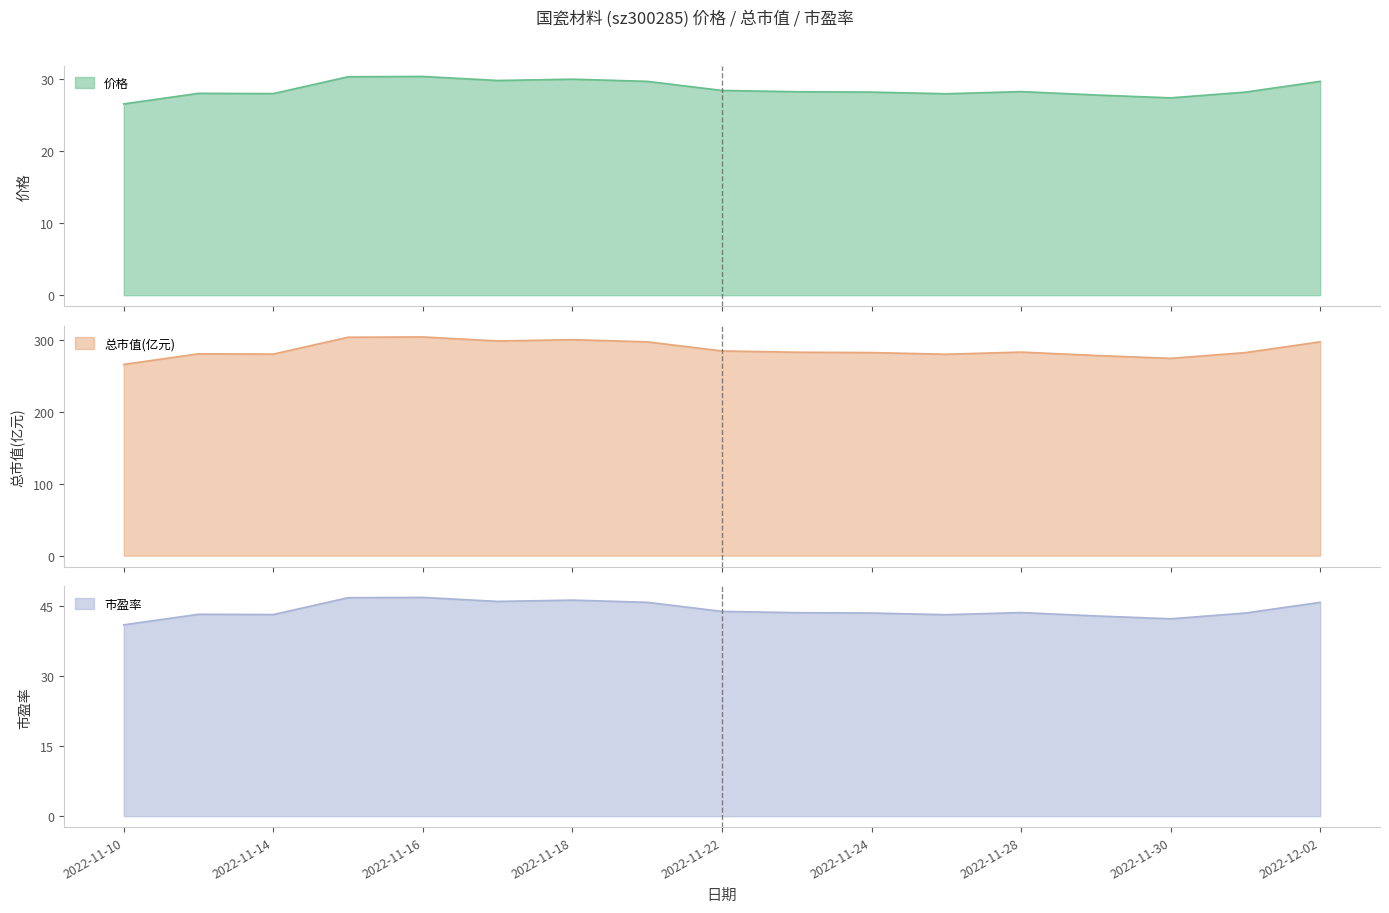

True or false: 价格 and 总市值(亿元) cross at least once.

False